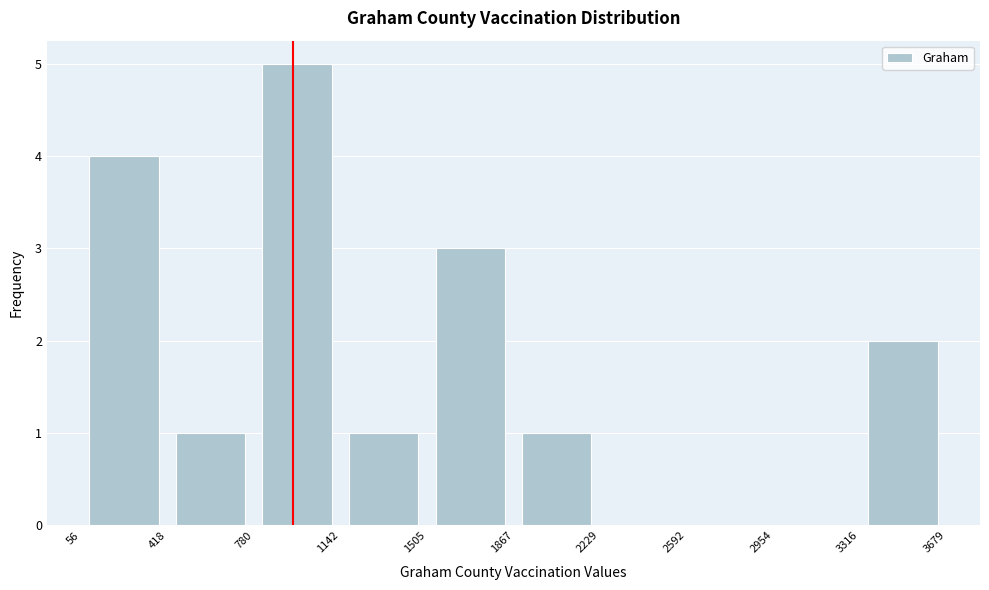

Reading left to right, list every bar in this chart as the range it spans on the x-axis followed by its height. The values are not printed on the chart, so give them approximately, as read against the axis.

56 to 418: 4
418 to 780: 1
780 to 1142: 5
1142 to 1505: 1
1505 to 1867: 3
1867 to 2229: 1
2229 to 2592: 0
2592 to 2954: 0
2954 to 3316: 0
3316 to 3679: 2